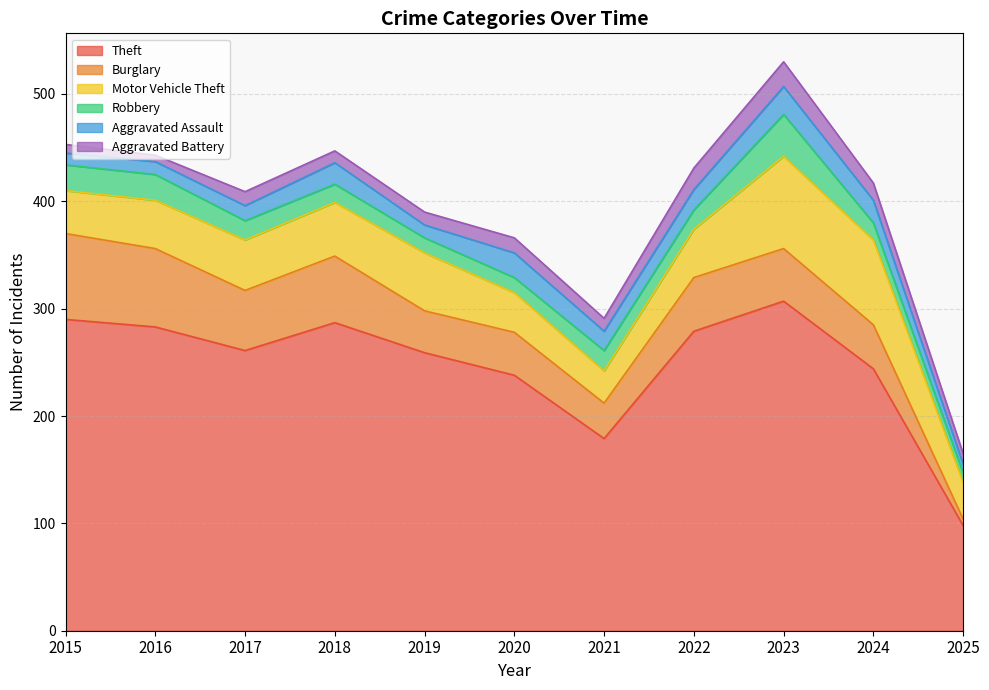

Which has a higher value, 2016 or 2020?

2016